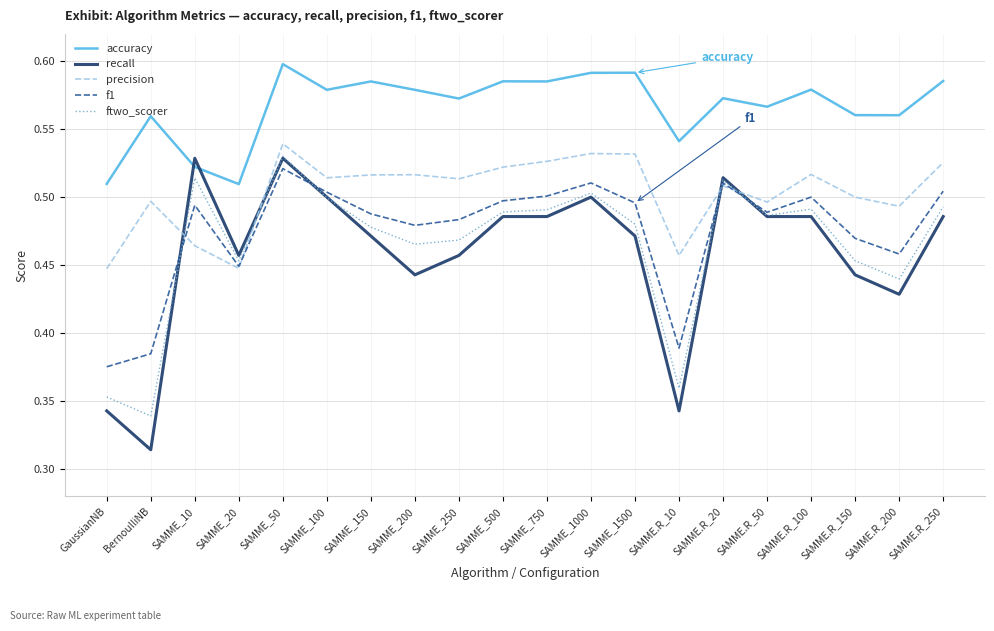

What position from the right is SAMME.R_250?

1